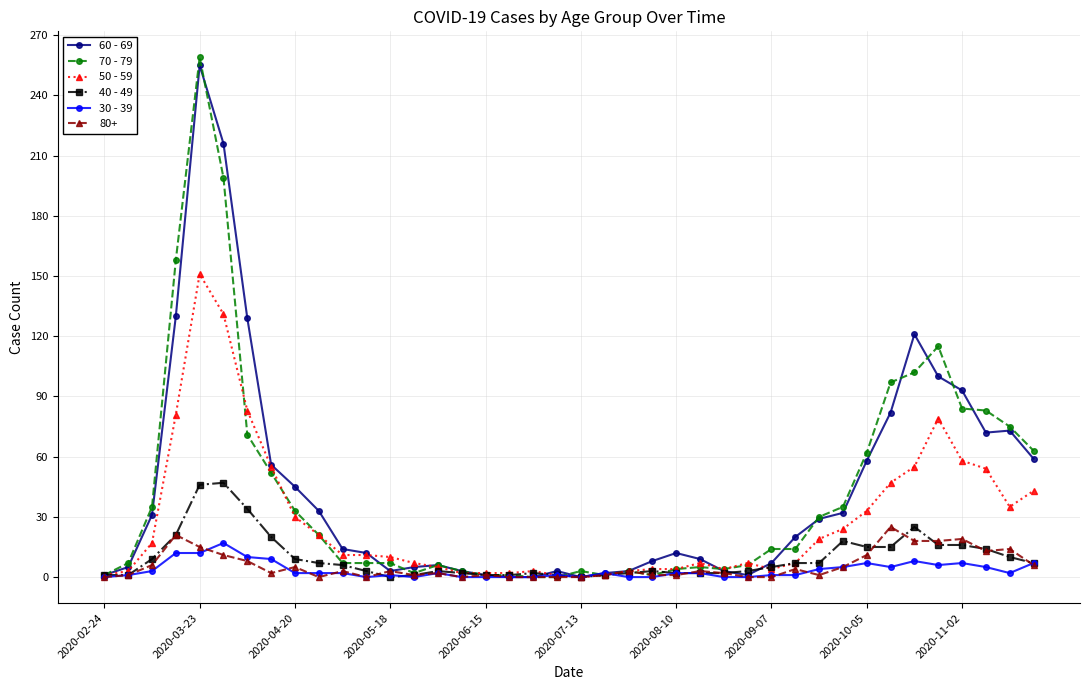

True or false: 50 - 59 has more than 0 points higher than both neighbors.

True